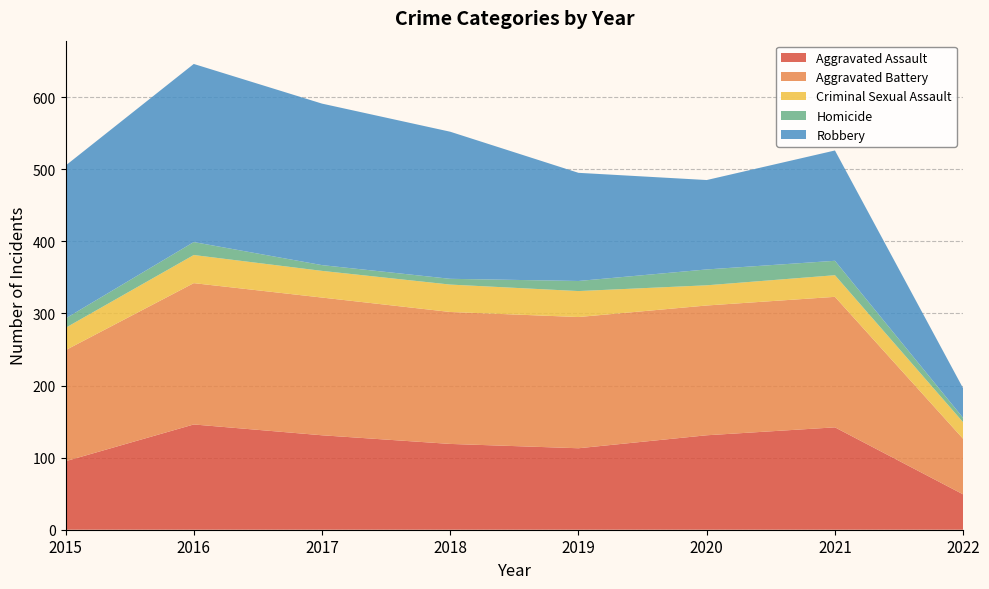

Reading left to right, what are all the values shown in this chart?

Aggravated Assault: 2015=95	2016=146	2017=131	2018=119	2019=113	2020=131	2021=142	2022=49
Aggravated Battery: 2015=154	2016=196	2017=191	2018=183	2019=182	2020=180	2021=181	2022=77
Criminal Sexual Assault: 2015=31	2016=39	2017=37	2018=38	2019=36	2020=28	2021=30	2022=23
Homicide: 2015=13	2016=18	2017=8	2018=8	2019=14	2020=22	2021=20	2022=6
Robbery: 2015=212	2016=247	2017=224	2018=204	2019=150	2020=124	2021=153	2022=41